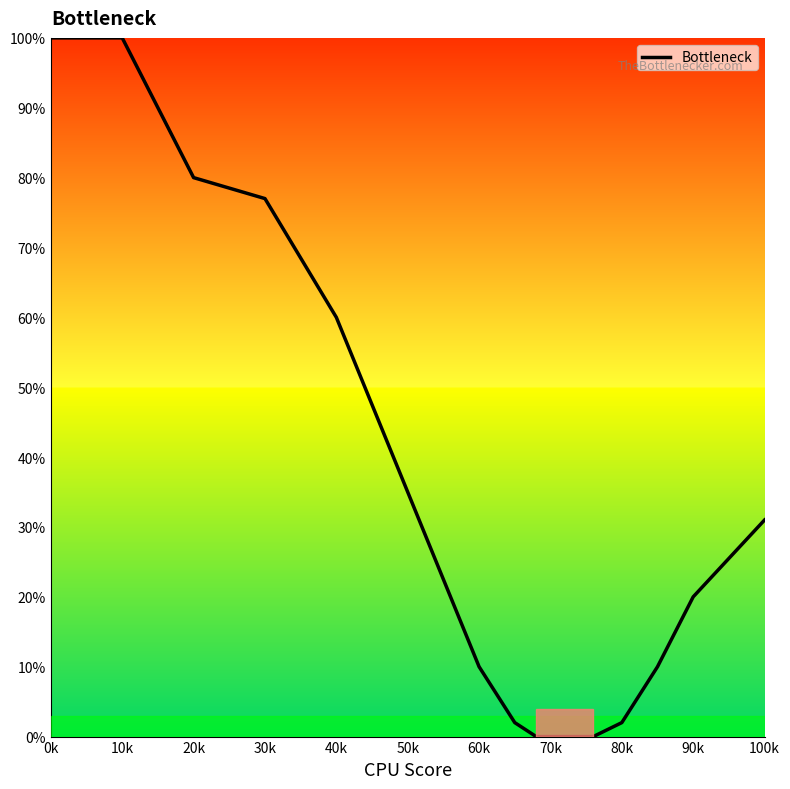

Does the chart have visible grid lines?

No